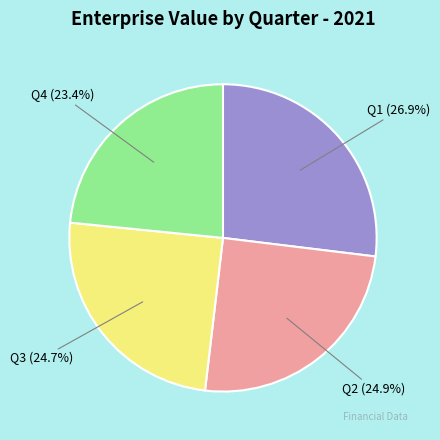

Which has a higher value, Q2 or Q1?

Q1